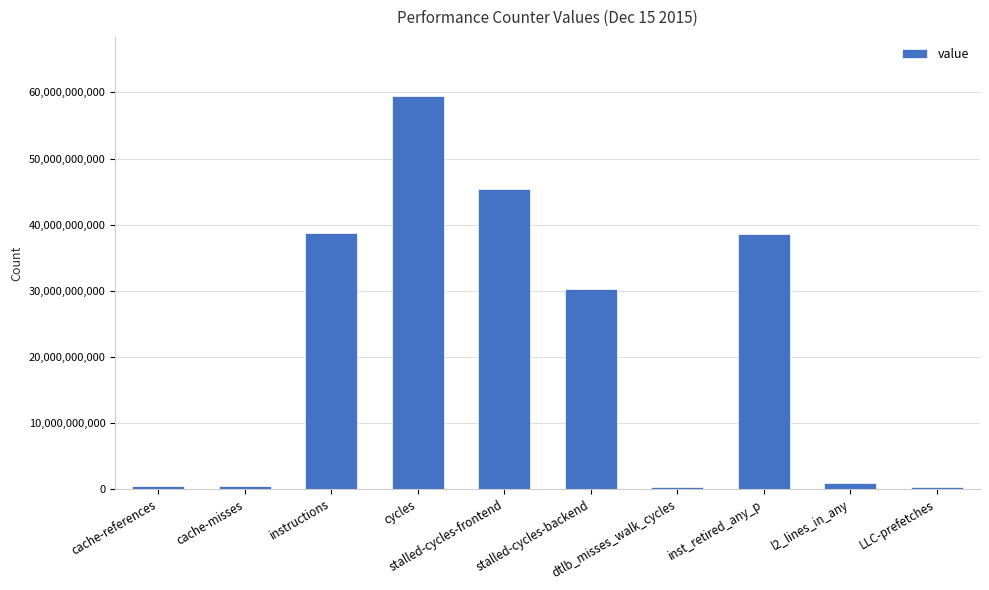

What is the label of the 10th bar from the right?

cache-references